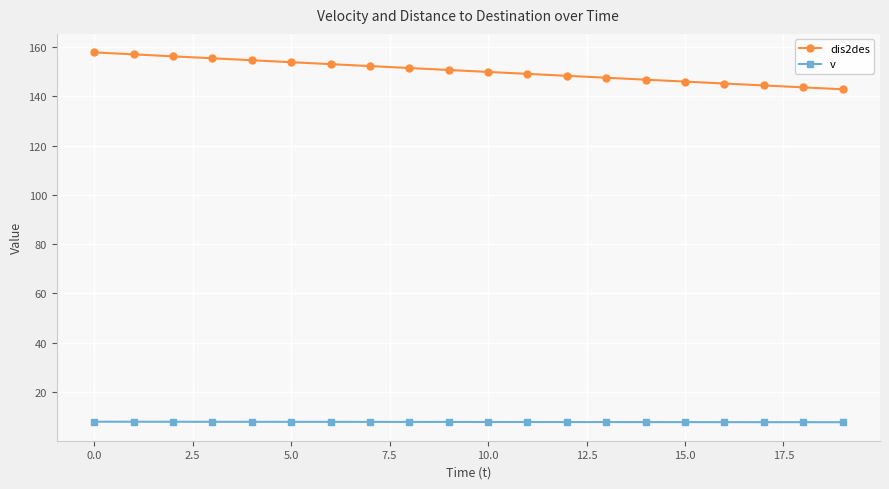

Which series has the largest total across all categories?

dis2des